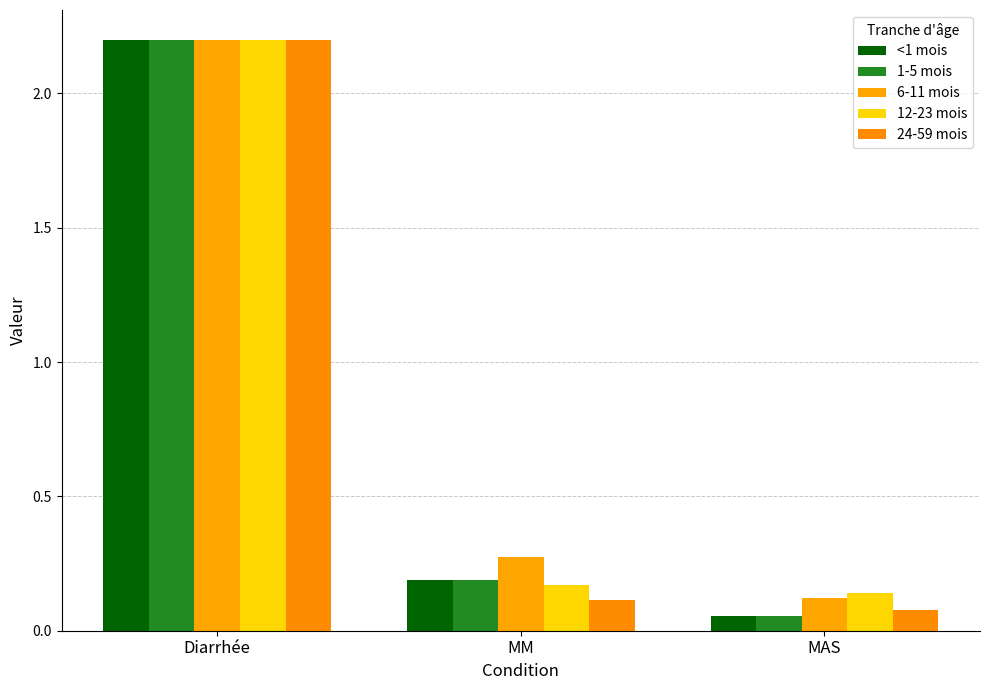

What is the label of the 3rd bar from the right?

Diarrhée